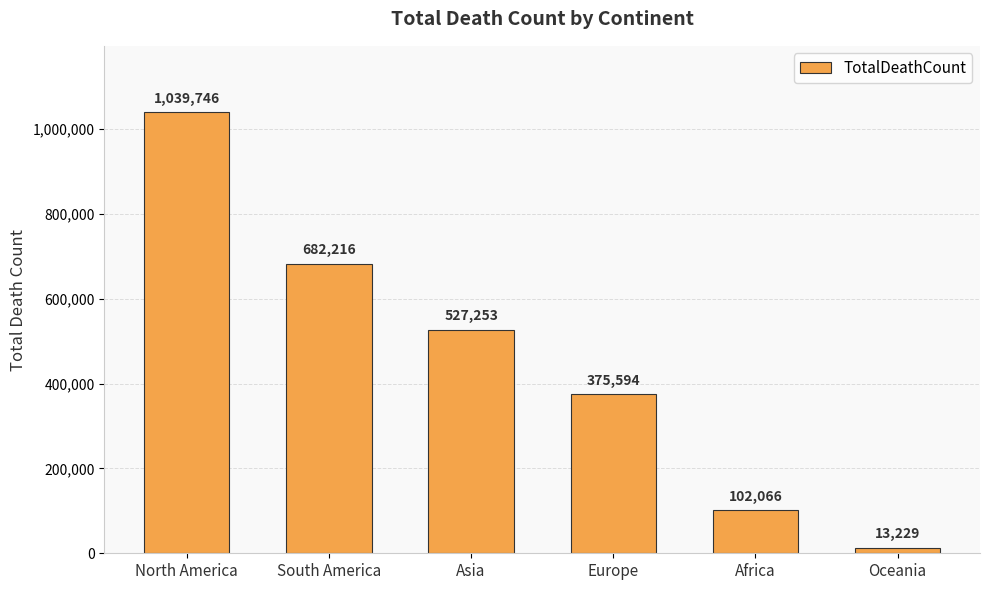

Rank the categories by value from lowest to highest.

Oceania, Africa, Europe, Asia, South America, North America